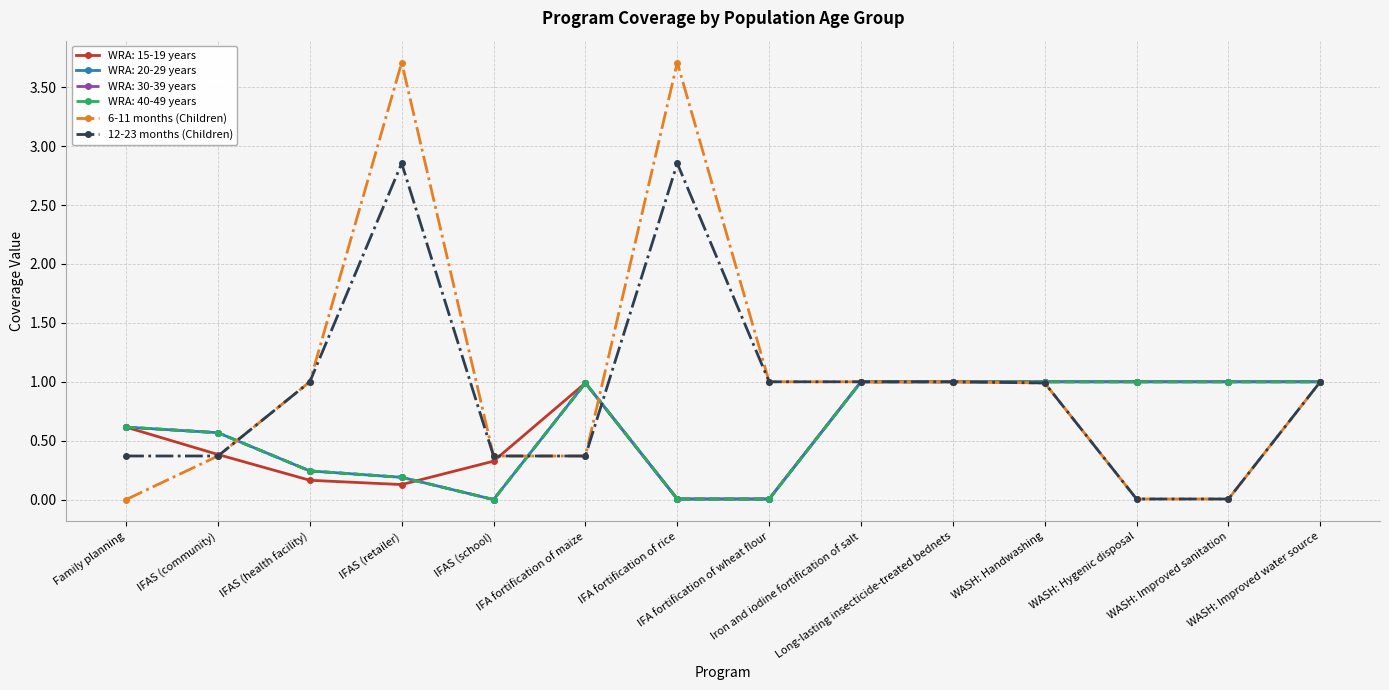

At which category does 12-23 months (Children) reach its first local peak?

IFAS (retailer)